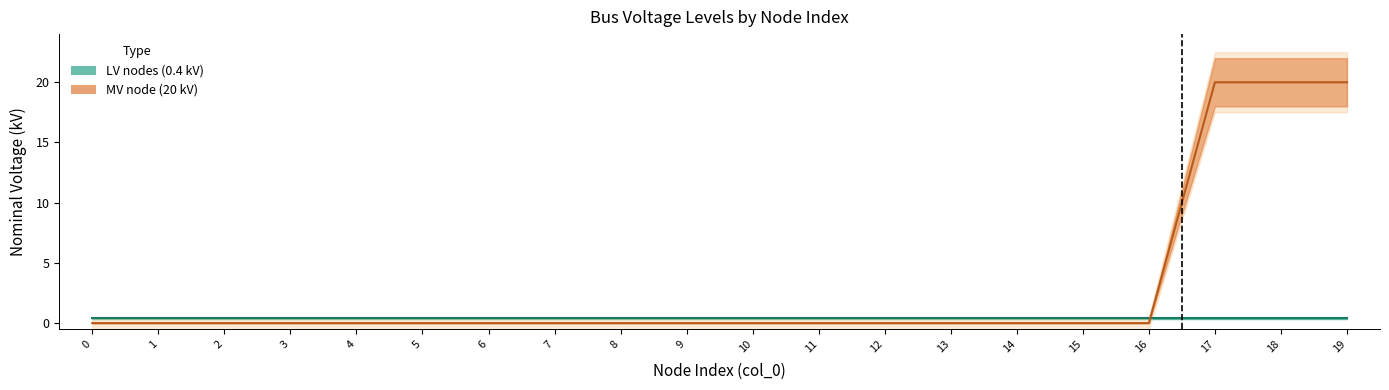

True or false: LV nodes (0.4 kV) and LV nodes lower band intersect in this chart.

False